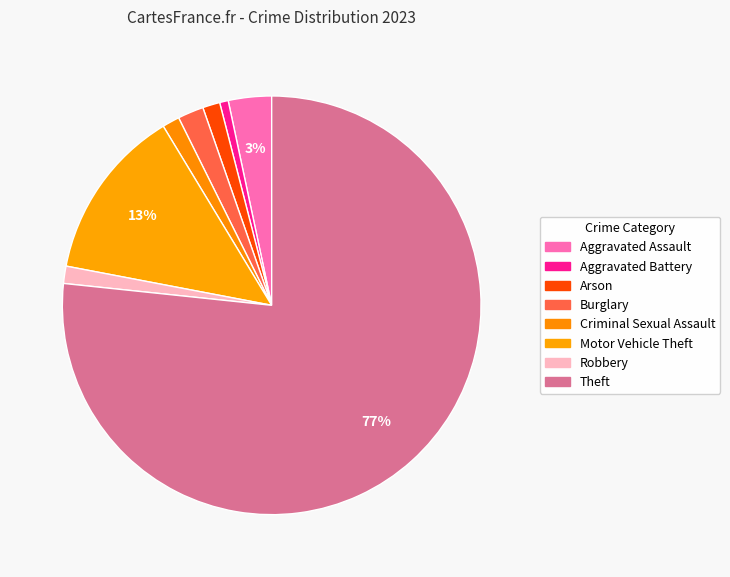

To the nearest percent, what percentage of the pie is Robbery?

1%